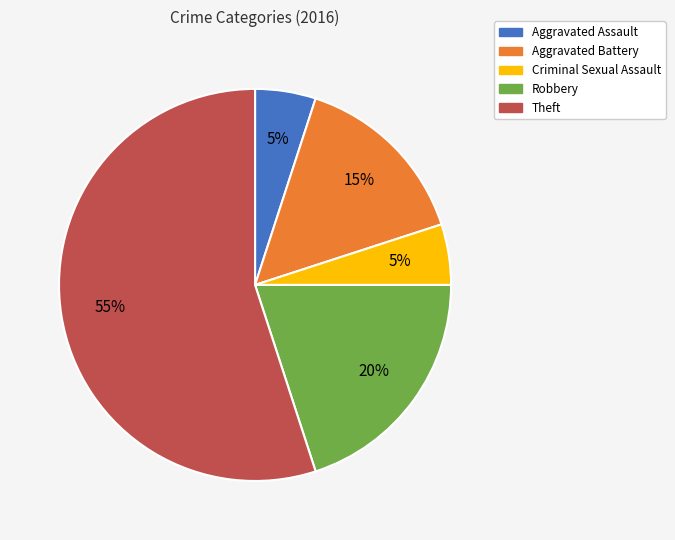

To the nearest percent, what percentage of the pie is Robbery?

20%